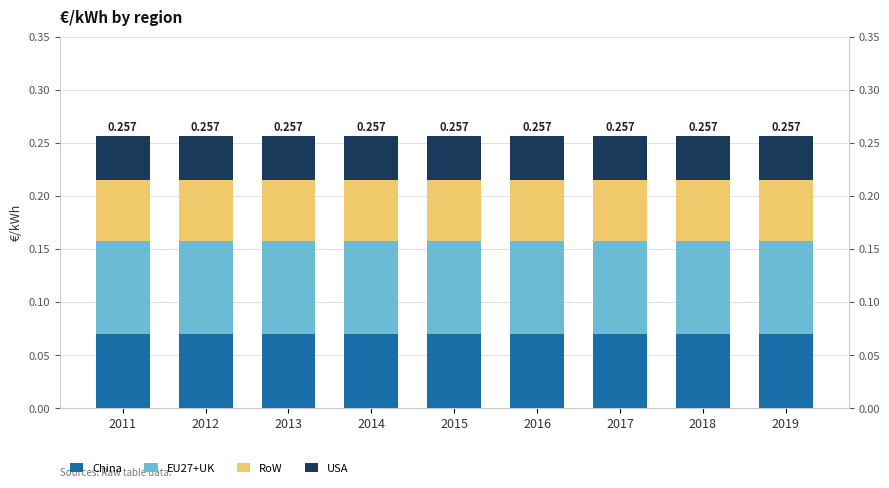

What is the value of the RoW bar at the 7th from the left?

0.1